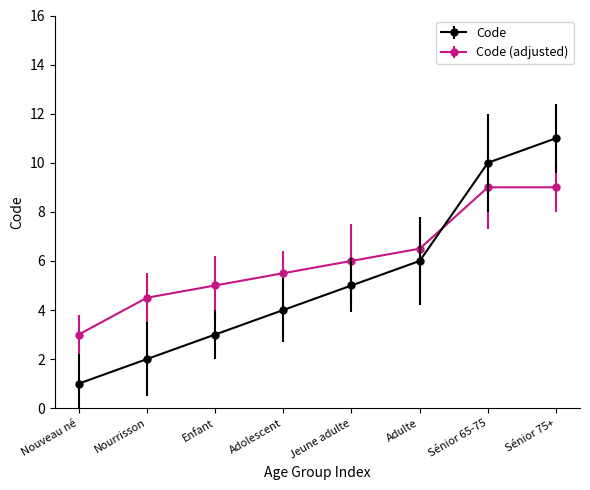

Count the number of data series in this chart.

2